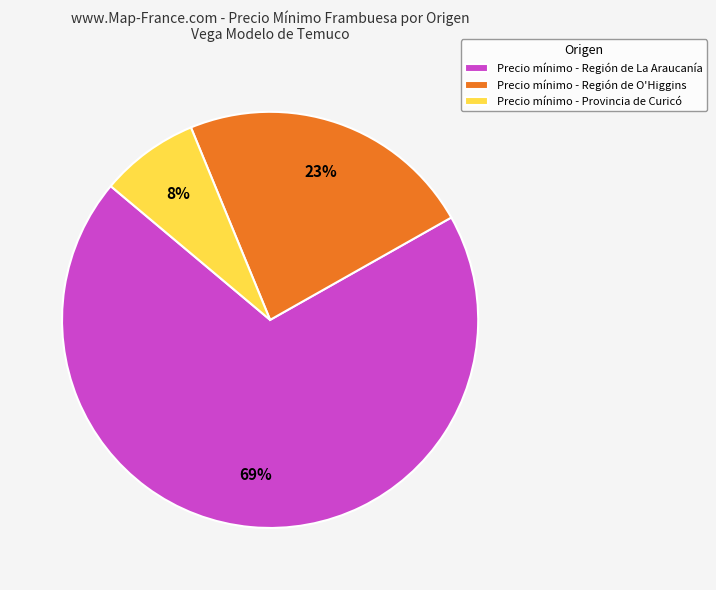

How many slices are in this pie chart?

3